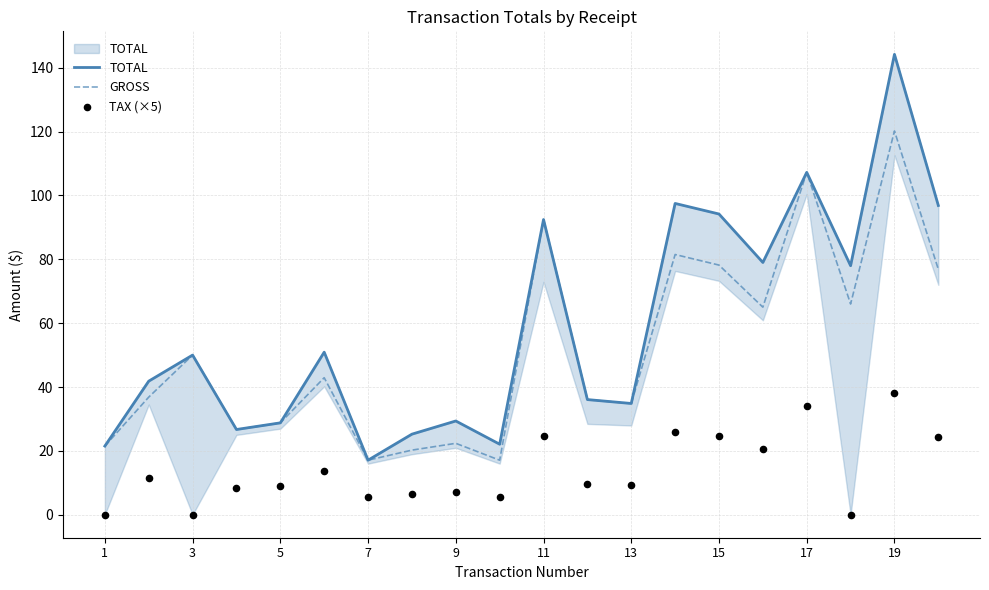

What are all the series names shown in the legend?

TOTAL, GROSS, TAX (×5)